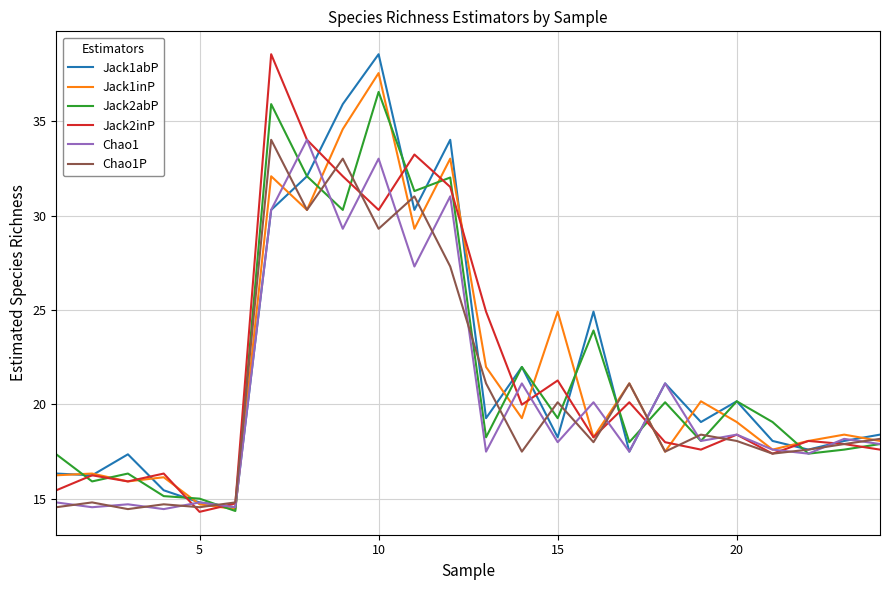

What is the maximum value shown in the chart?

38.6